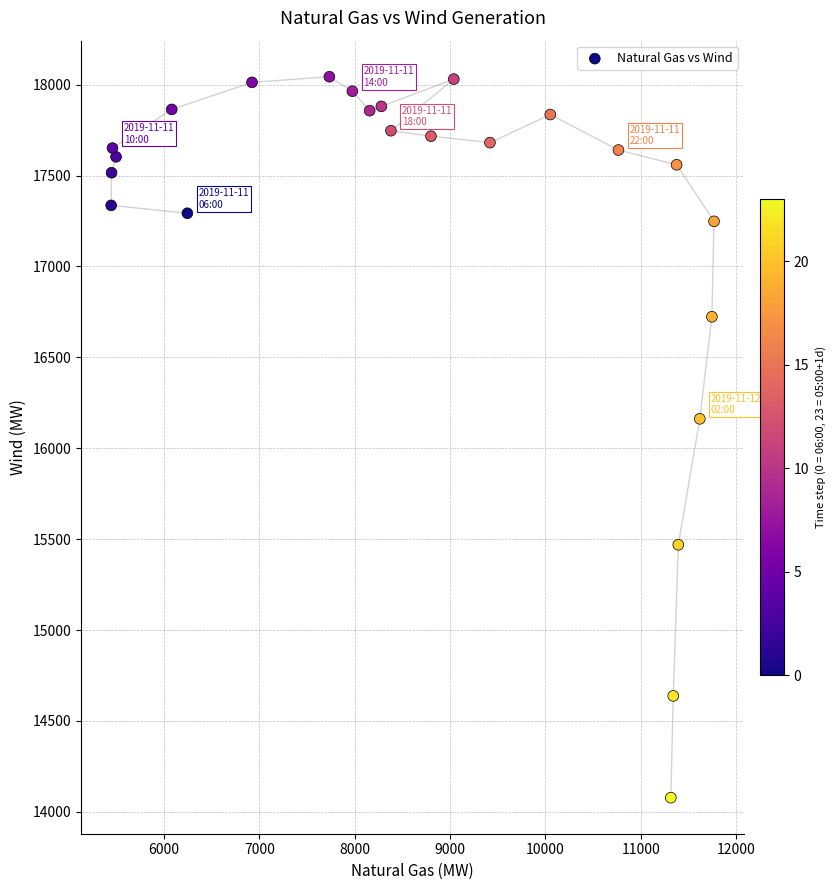

What is the range of X values (max minus min)?

6325.9